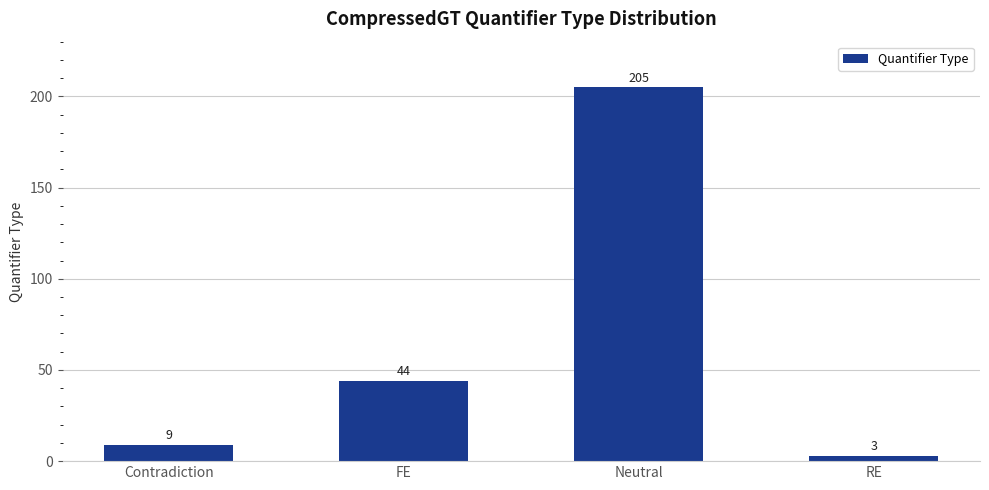

Which label corresponds to the smallest value in the chart?

RE